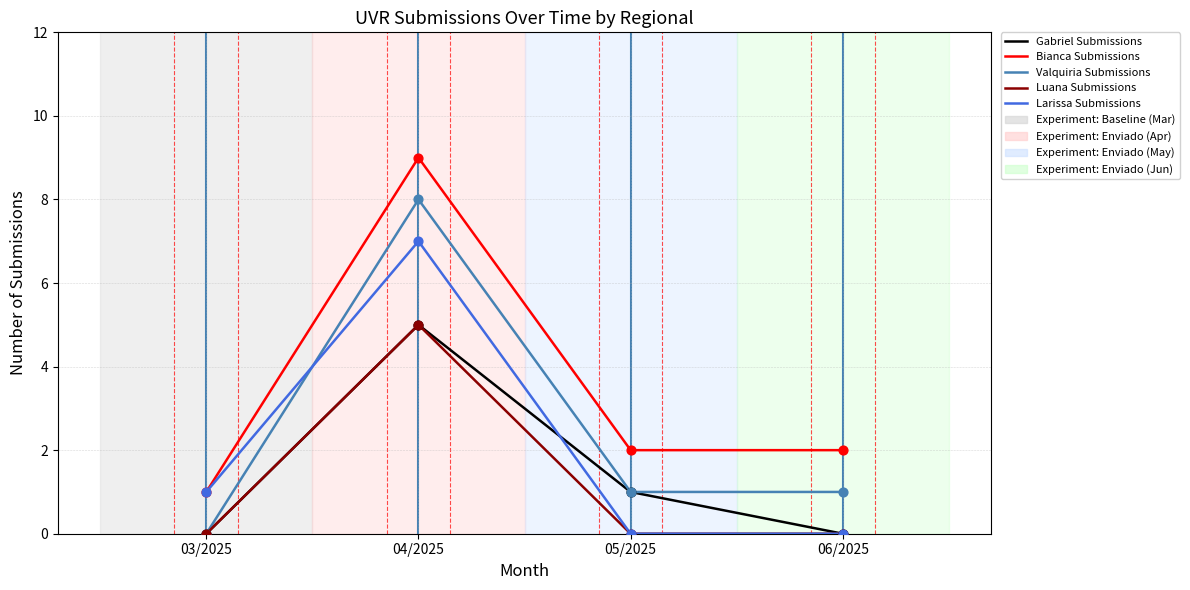

True or false: Valquiria Submissions has a value of 12 at 04/2025.

False